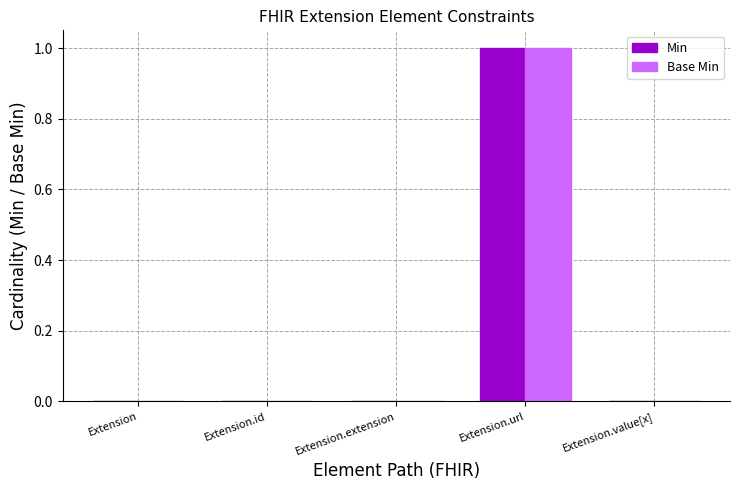

At which category is the sum across all series the highest?

Extension.url